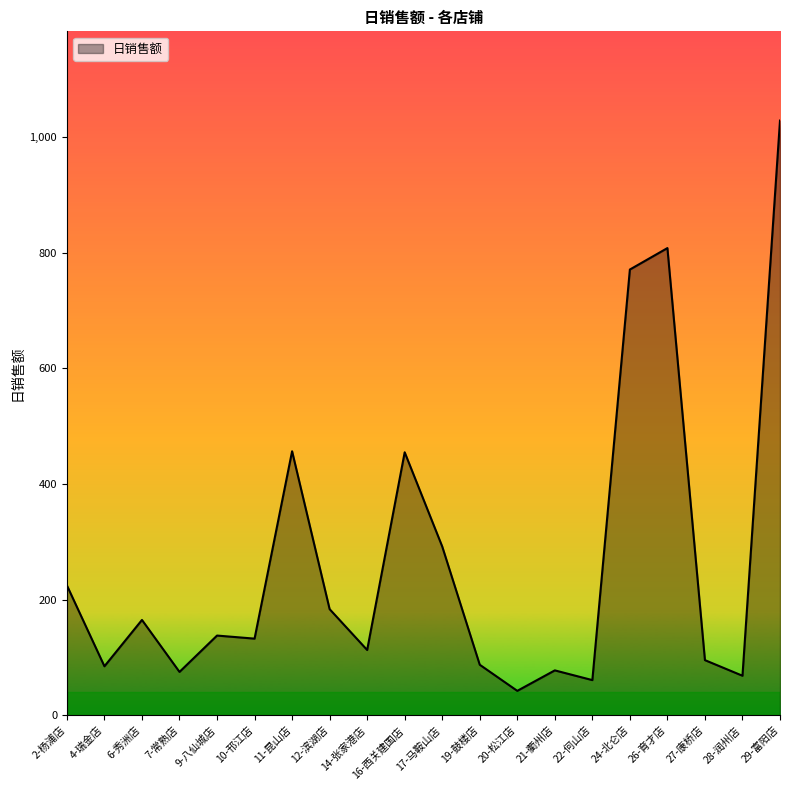

What is the change in value from 2-杨浦店 to 9-八仙城店?

-86.7